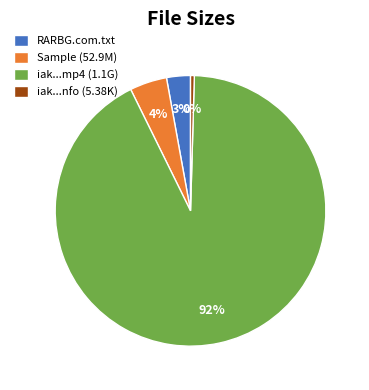

Rank the categories by value from highest to lowest.

iak...mp4 (1.1G), Sample (52.9M), RARBG.com.txt, iak...nfo (5.38K)